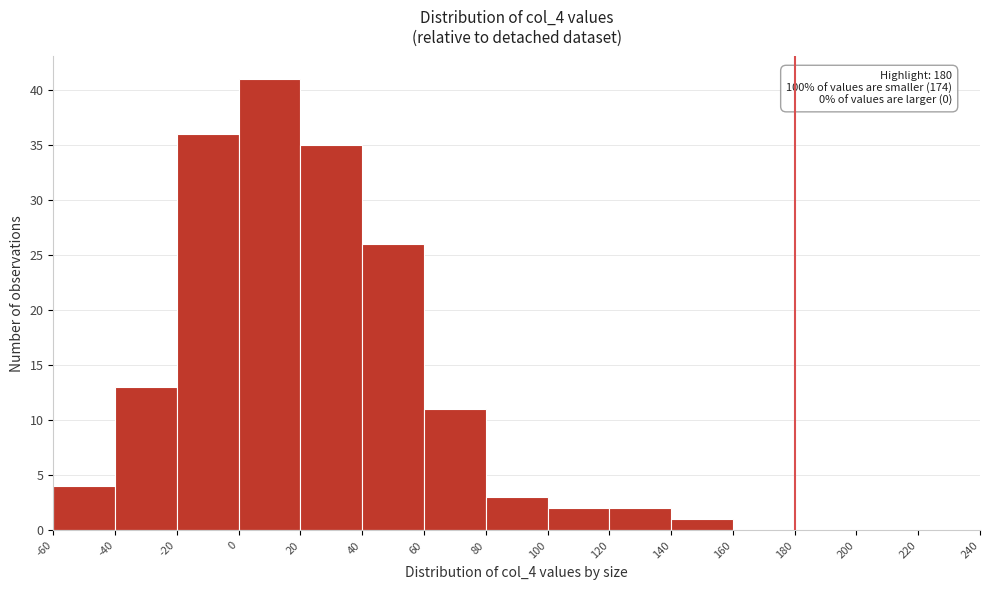

Over which range of the x-axis is the bar tallest?

0 to 20